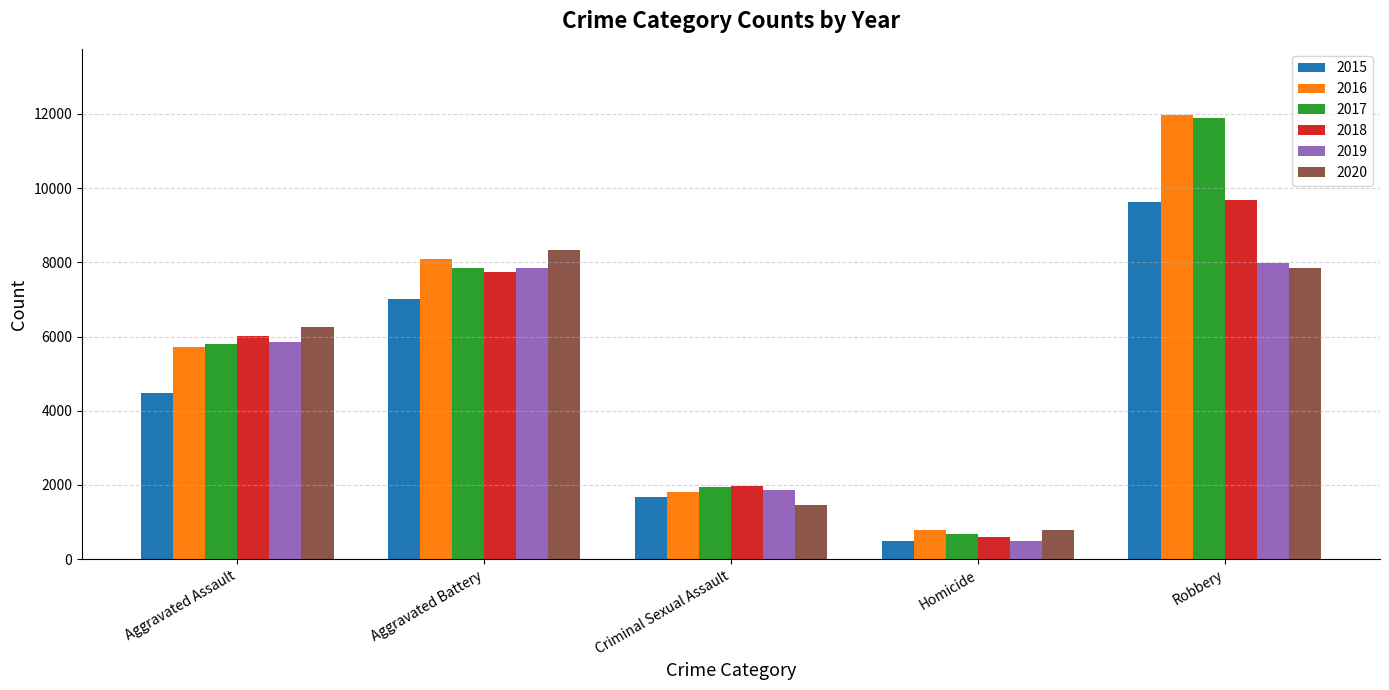

Is it true that 2017 equals 1067 at Criminal Sexual Assault?

False